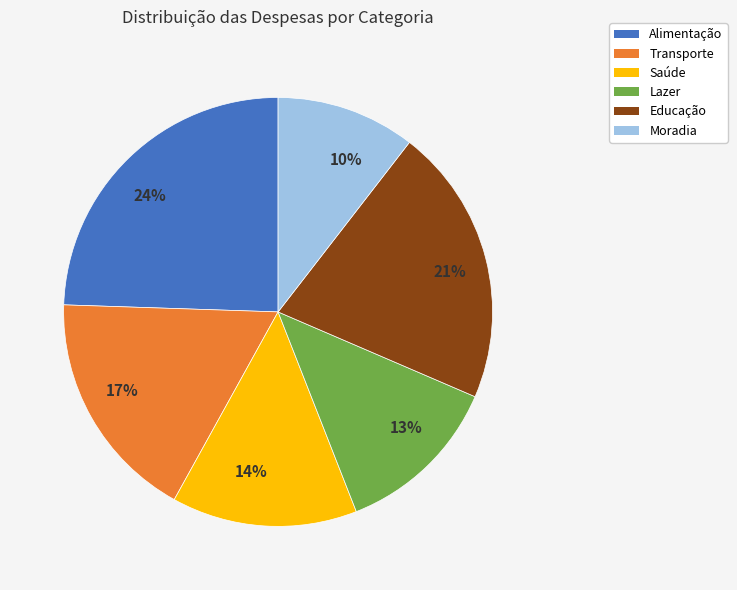

To the nearest percent, what is the average slice percentage?

17%